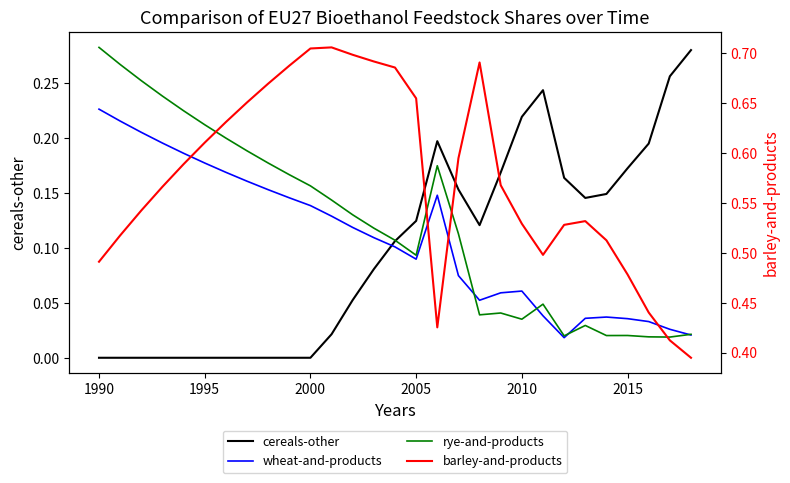

Which series has the widest spread of values?

barley-and-products